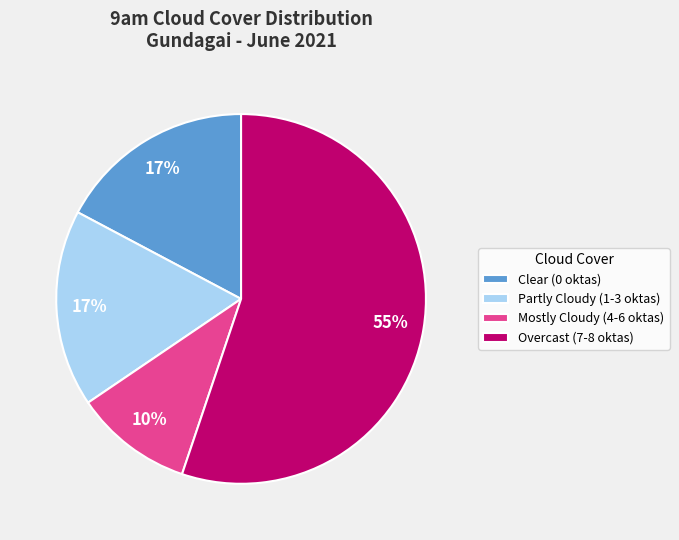

To the nearest percent, what is the average slice percentage?

25%